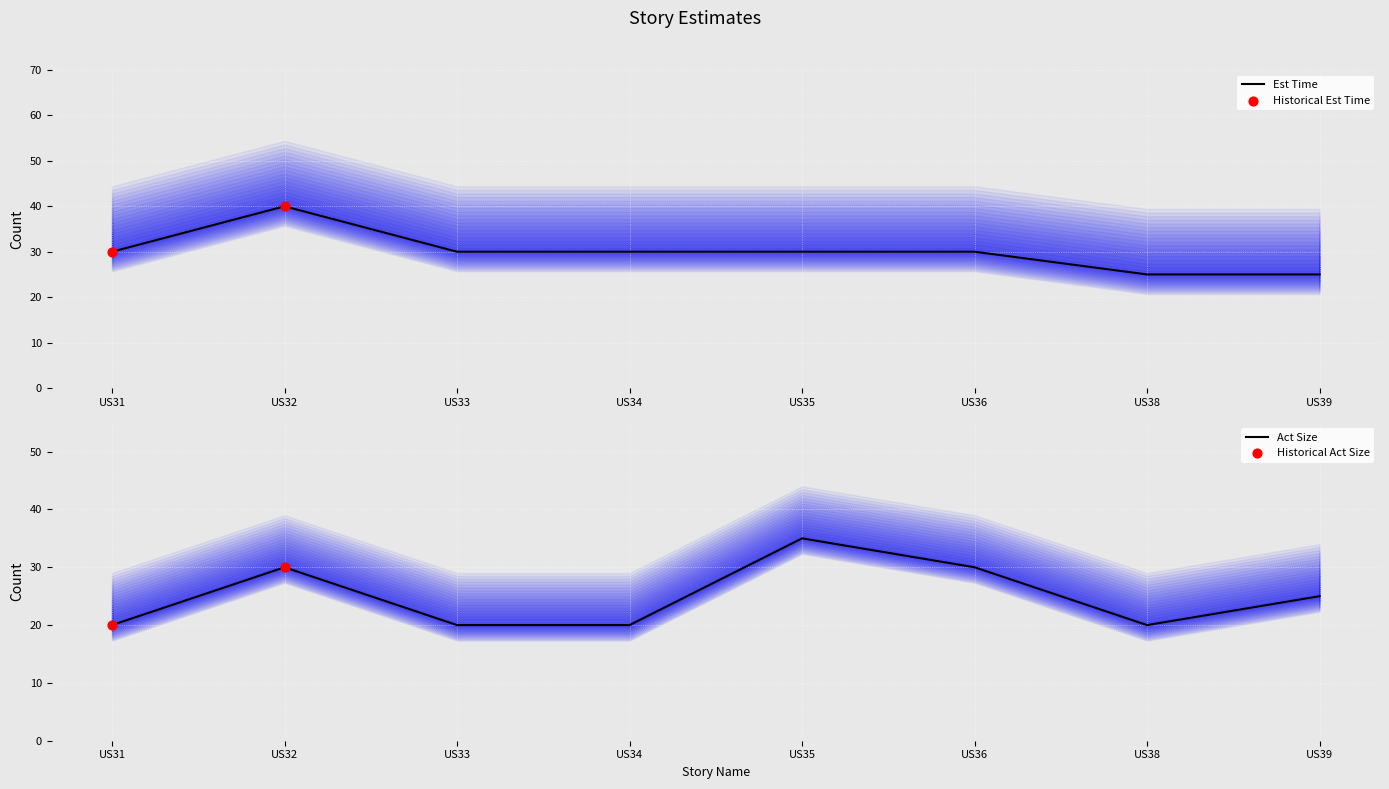

What is the total value across all series at US32?

70